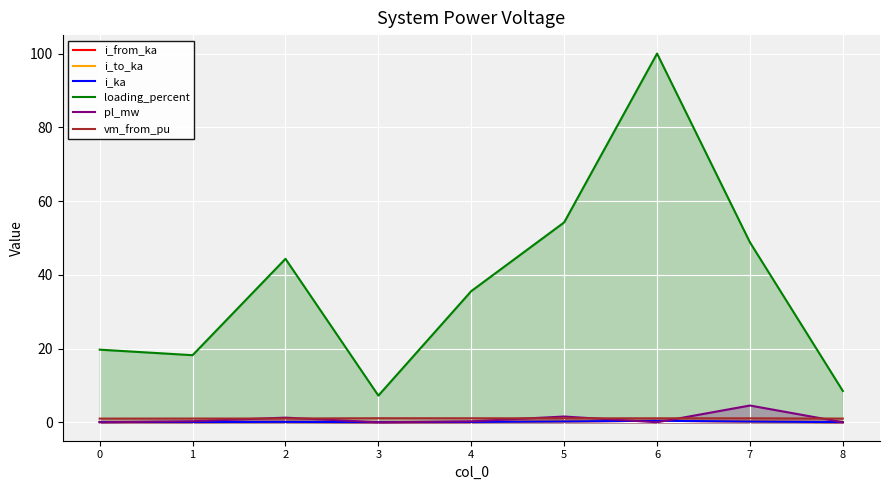

What are all the series names shown in the legend?

i_from_ka, i_to_ka, i_ka, loading_percent, pl_mw, vm_from_pu